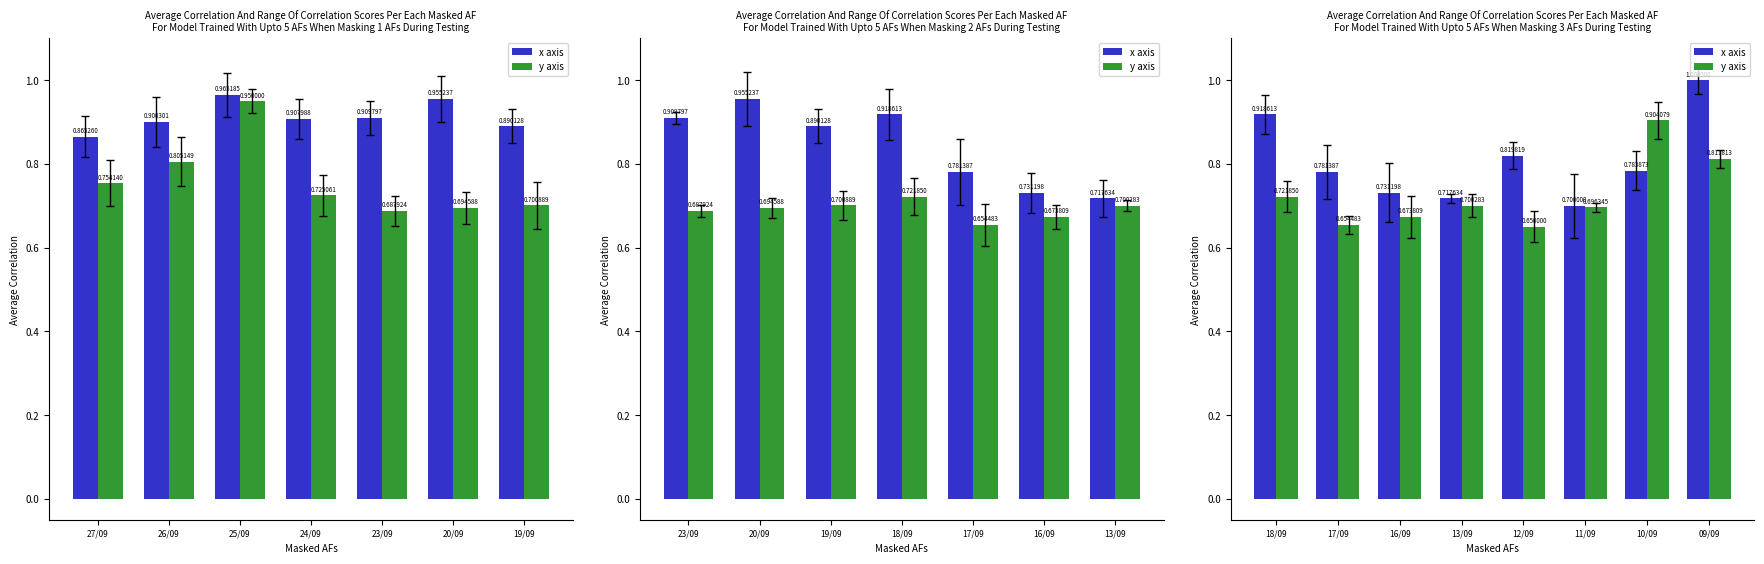

How many groups of bars are there?

8